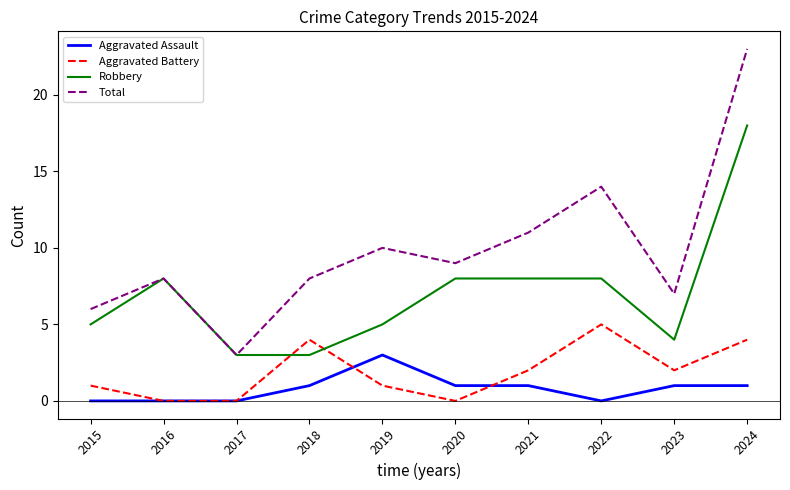

Reading right to left, what are all the values shown in this chart?

Aggravated Assault: 2024=1	2023=1	2022=0	2021=1	2020=1	2019=3	2018=1	2017=0	2016=0	2015=0
Aggravated Battery: 2024=4	2023=2	2022=5	2021=2	2020=0	2019=1	2018=4	2017=0	2016=0	2015=1
Robbery: 2024=18	2023=4	2022=8	2021=8	2020=8	2019=5	2018=3	2017=3	2016=8	2015=5
Total: 2024=23	2023=7	2022=14	2021=11	2020=9	2019=10	2018=8	2017=3	2016=8	2015=6